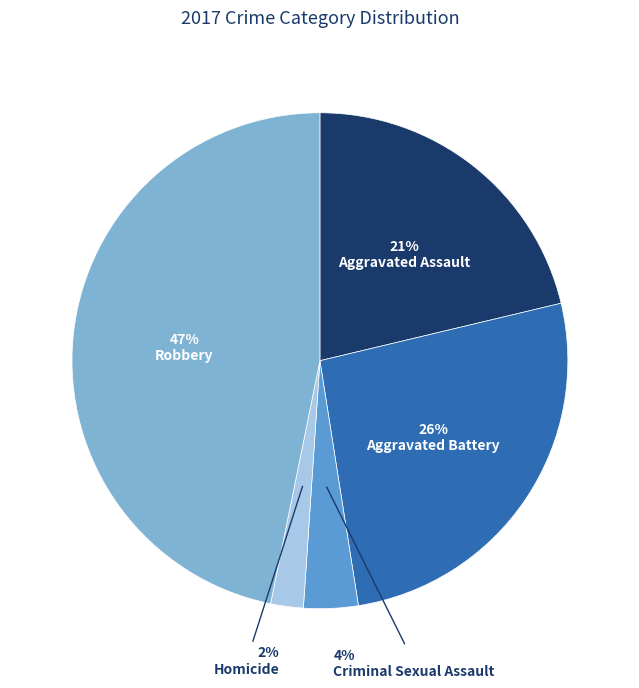

Between Criminal Sexual Assault and Homicide, which is larger?

Criminal Sexual Assault